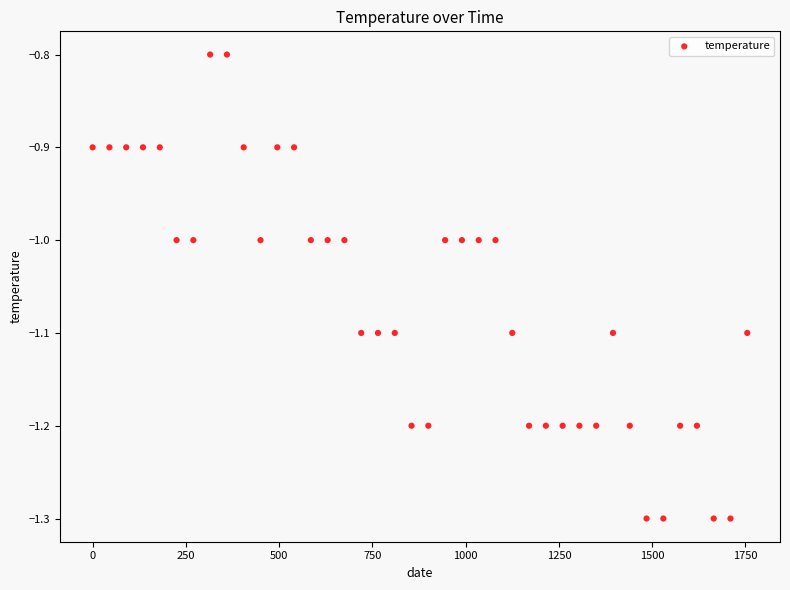

Count the number of points in this scatter plot.

40